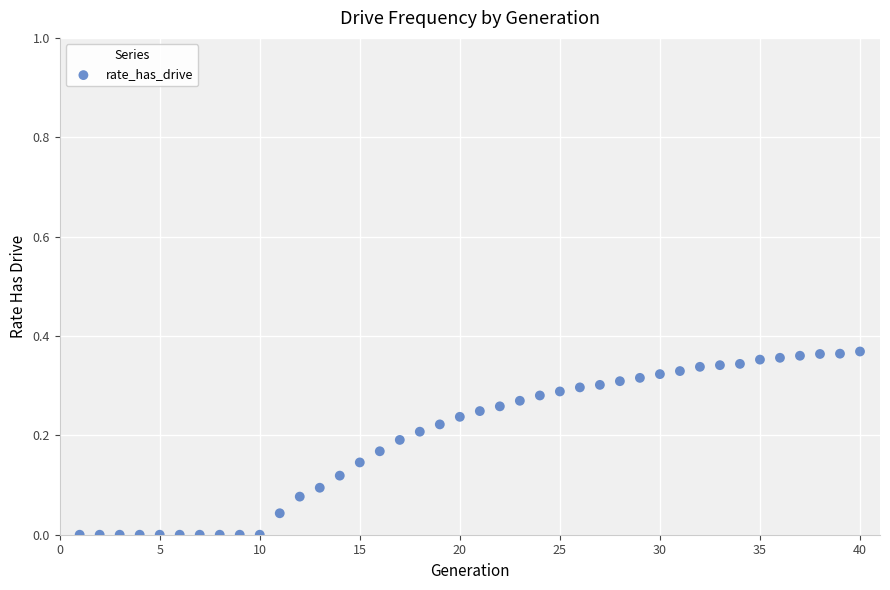

What is the range of X values (max minus min)?

39.0